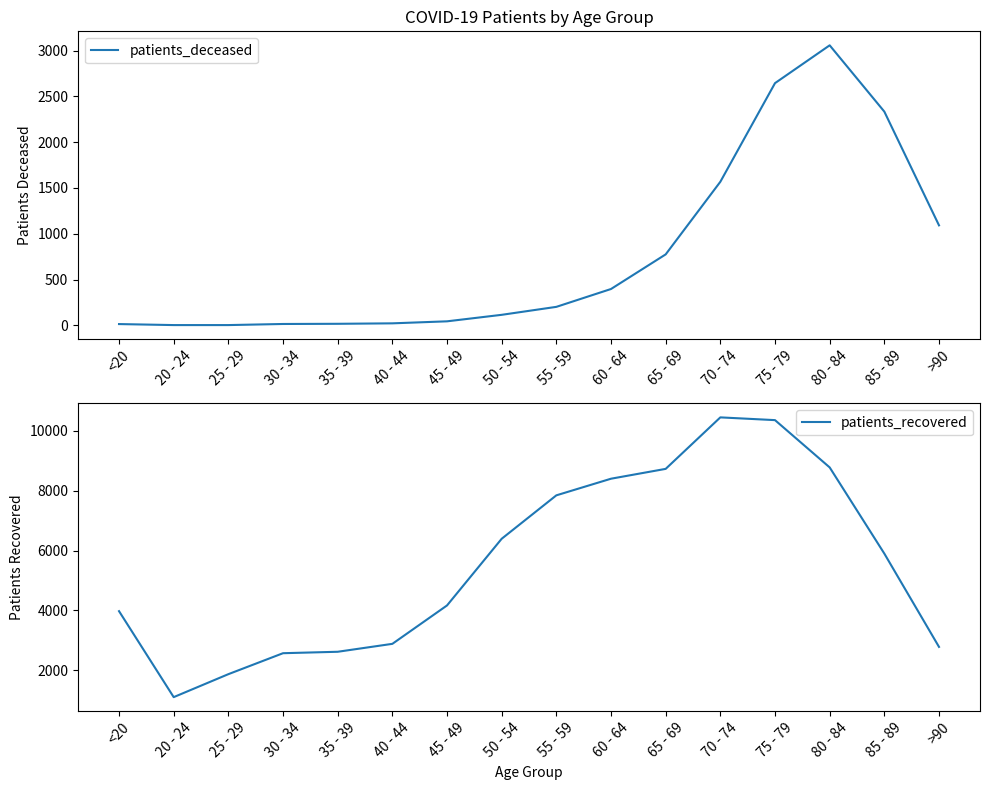

The value of patients_recovered at 40 - 44 is 2879. True or false?

True